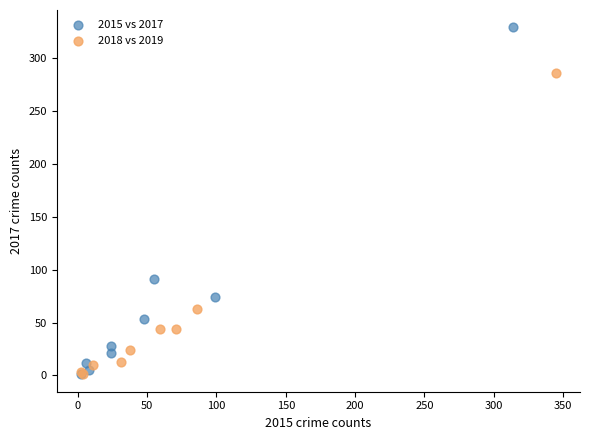

Which series has the widest spread of Y values?

2015 vs 2017